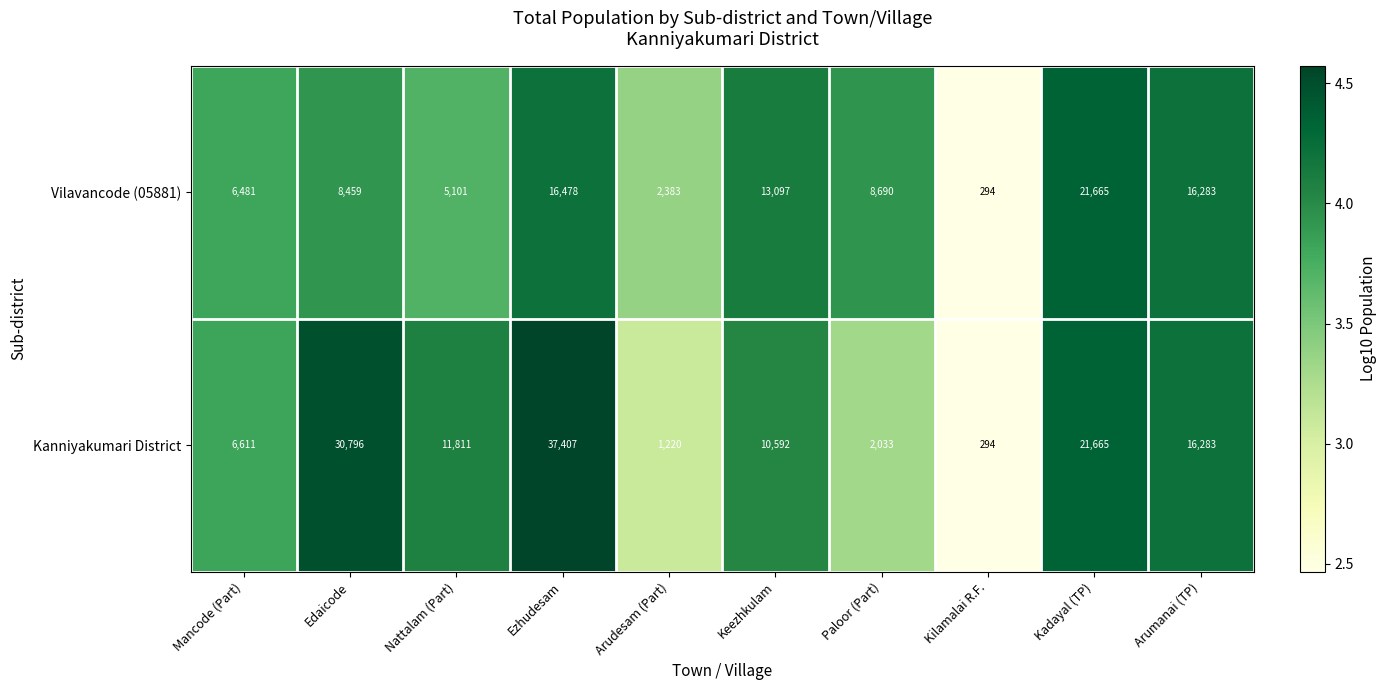

Reading right to left, extract all data points from this chart.

Vilavancode (05881): 16283	21665	294	8690	13097	2383	16478	5101	8459	6481
Kanniyakumari District: 16283	21665	294	2033	10592	1220	37407	11811	30796	6611